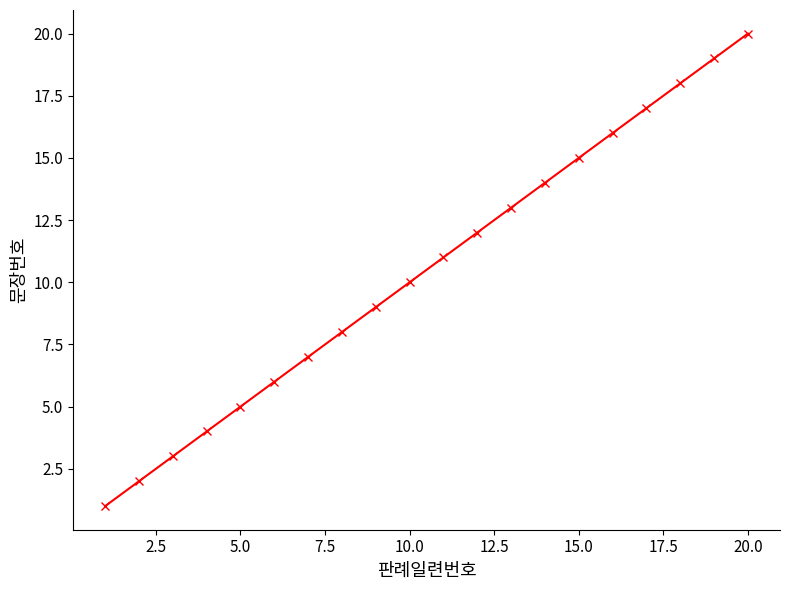

What is the difference between the second highest and second lowest values?

17